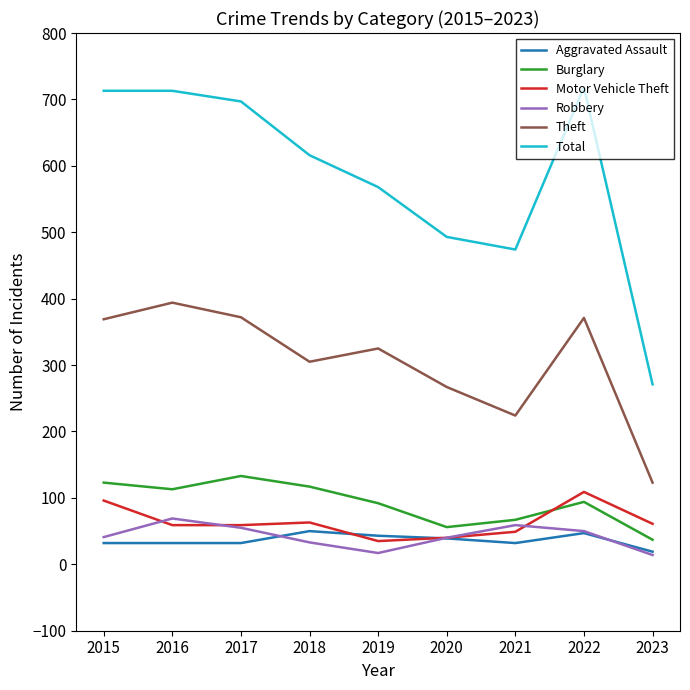

Where does the Motor Vehicle Theft series first go above 59?

2015